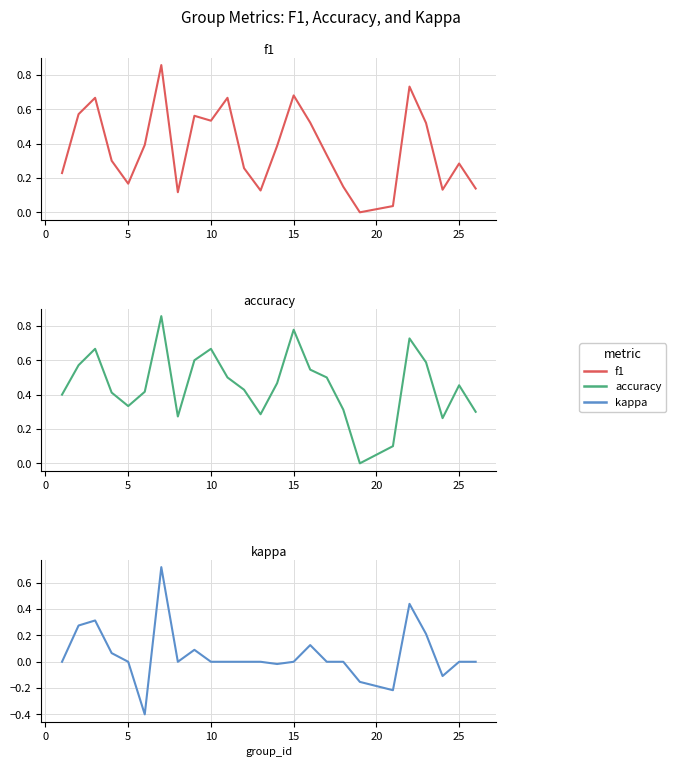

Reading left to right, transcribe all the data shown in this chart.

f1: 0.2	0.6	0.7	0.3	0.2	0.4	0.9	0.1	0.6	0.5	0.7	0.3	0.1	0.4	0.7	0.5	0.3	0.1	0.0	0.0	0.7	0.5	0.1	0.3	0.1
accuracy: 0.4	0.6	0.7	0.4	0.3	0.4	0.9	0.3	0.6	0.7	0.5	0.4	0.3	0.5	0.8	0.5	0.5	0.3	0.0	0.1	0.7	0.6	0.3	0.5	0.3
kappa: 0.0	0.3	0.3	0.1	0.0	-0.4	0.7	0.0	0.1	0.0	0.0	0.0	0.0	-0.0	0.0	0.1	0.0	0.0	-0.2	-0.2	0.4	0.2	-0.1	0.0	0.0